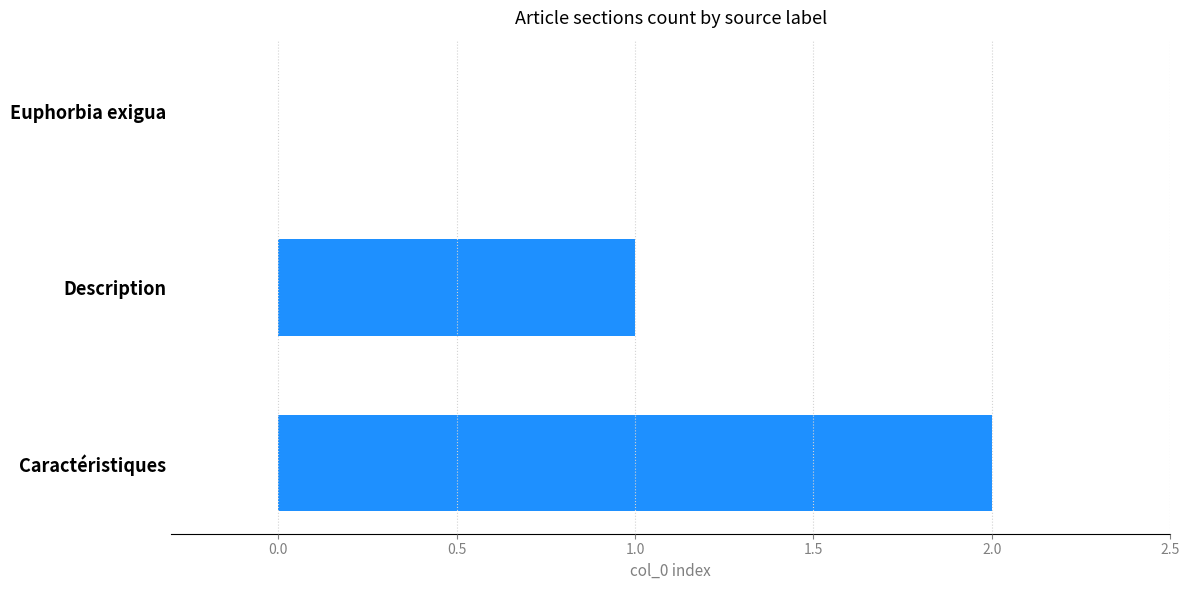

True or false: the data shows 2 at Caractéristiques.

True